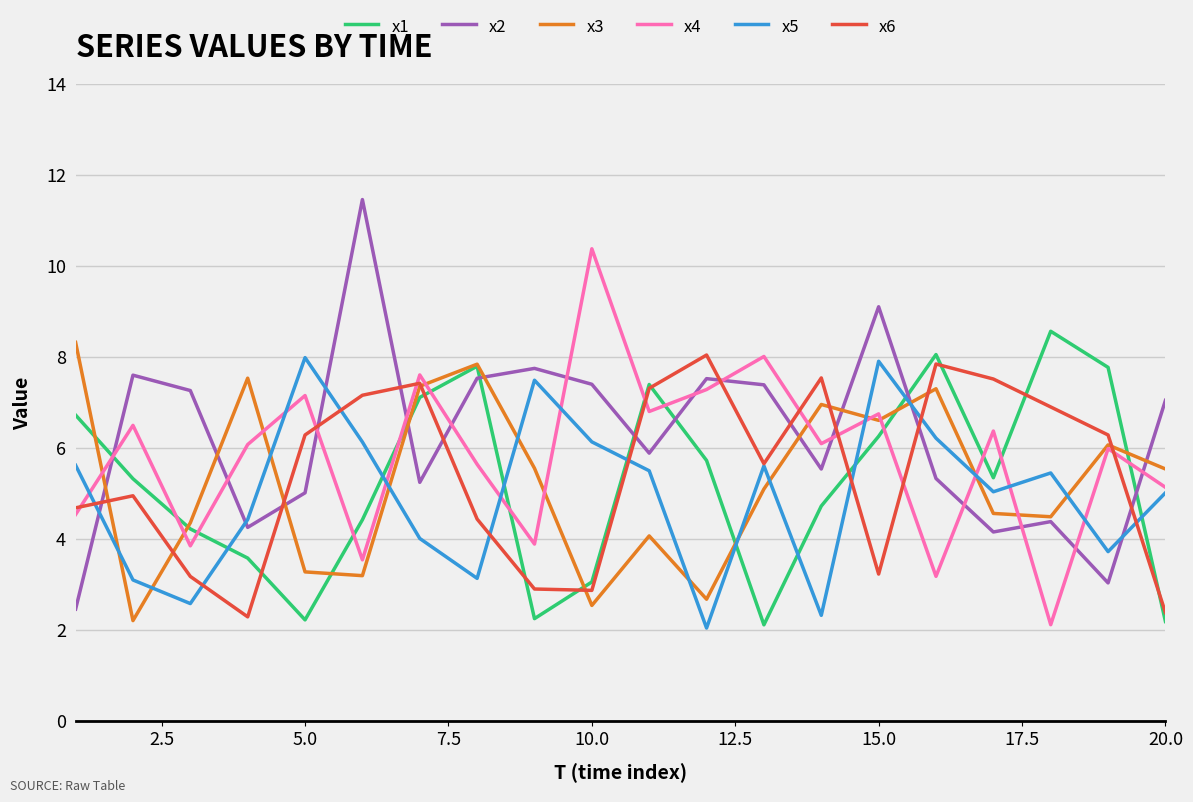

What is the minimum value shown in the chart?

2.0